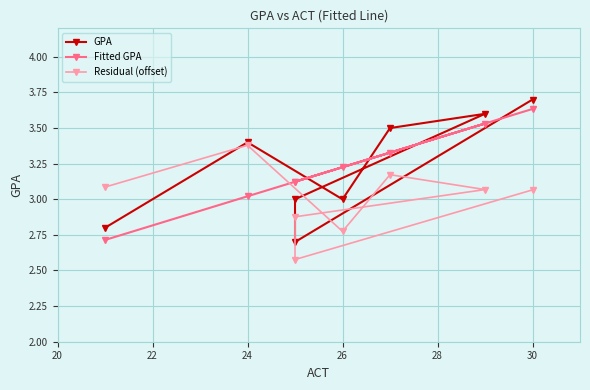

What is the value of the GPA point at the 5th from the left?

3.6